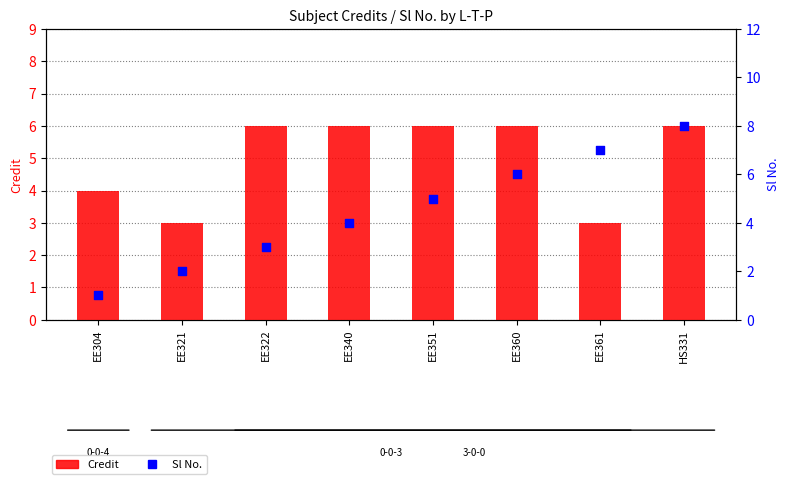

What is the total value across all series at EE304?

5